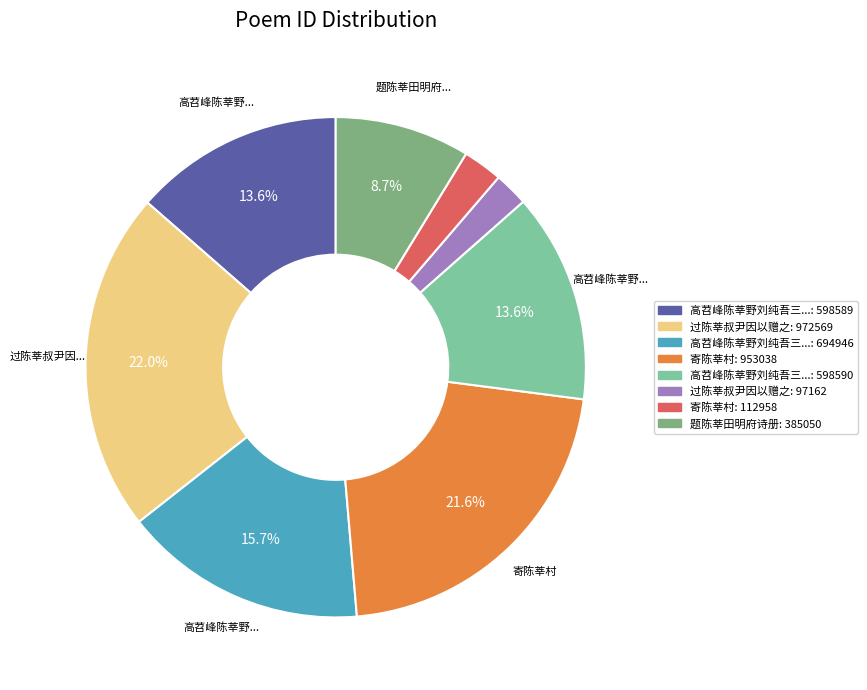

Is there any slice that represents more than half of the pie?

No